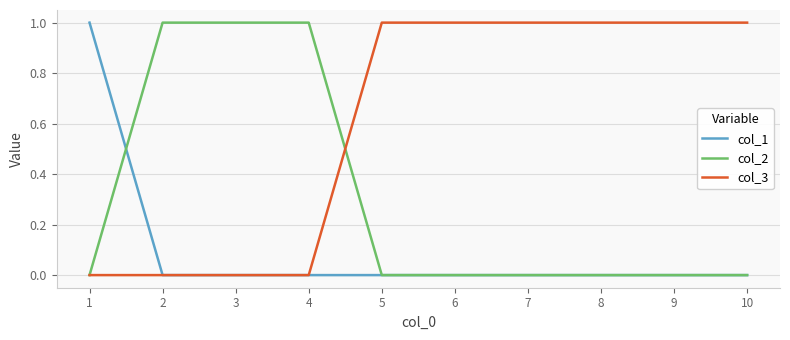

Which series has the largest total across all categories?

col_3